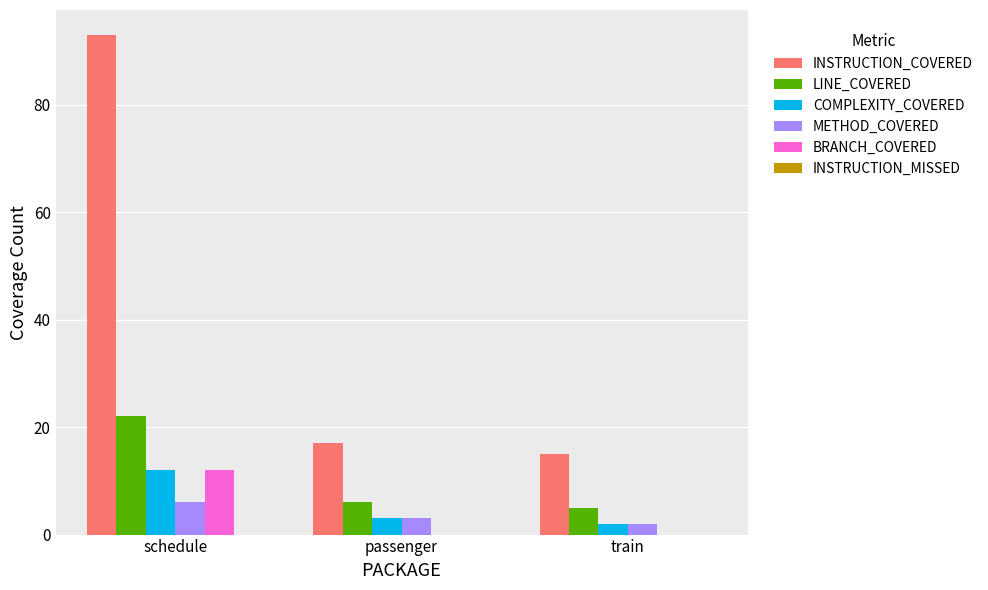

What is the total value across all series at train?

24